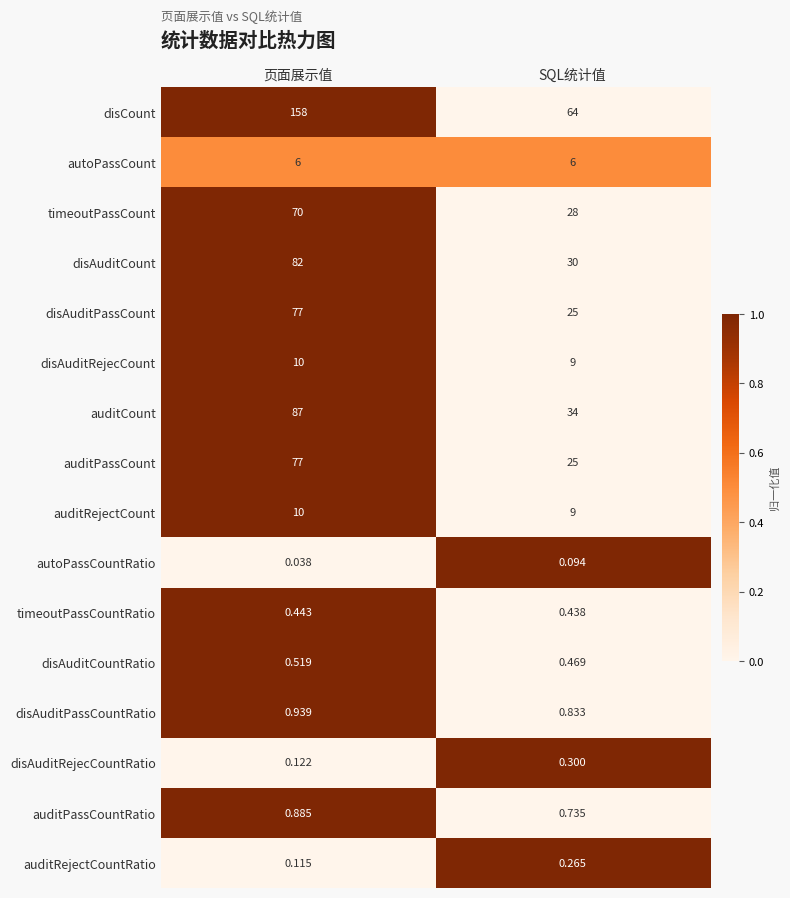

Which series changed the most between 页面展示值 and SQL统计值?

disCount